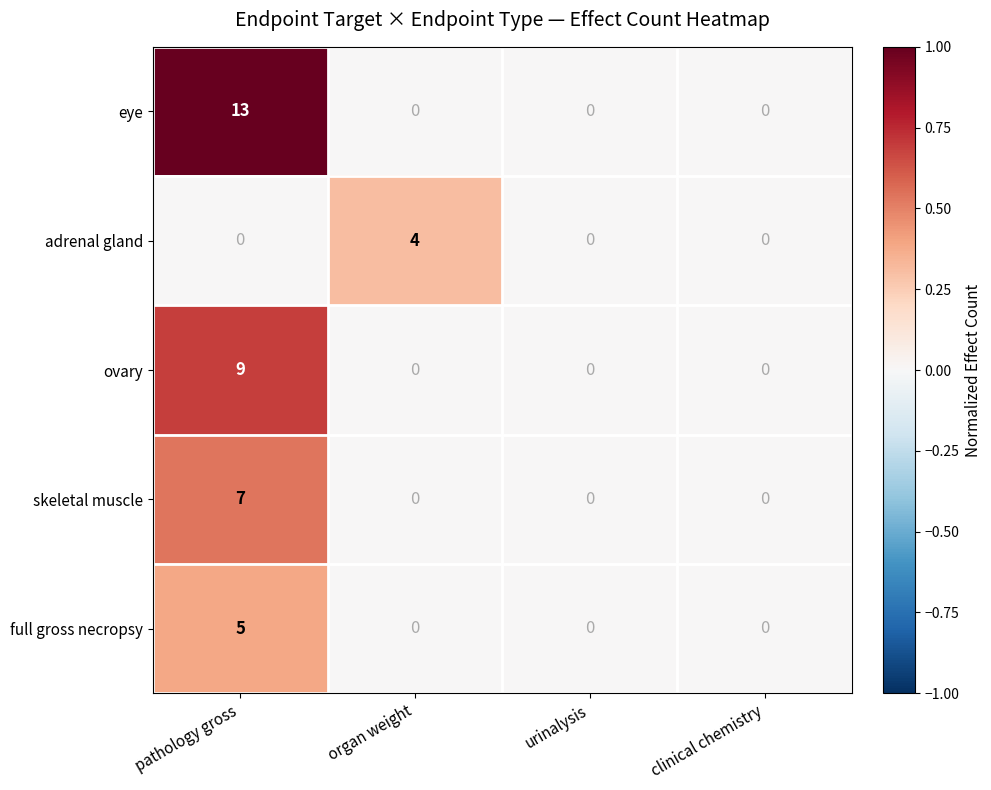

Reading left to right, extract all data points from this chart.

eye: pathology gross=13	organ weight=0	urinalysis=0	clinical chemistry=0
adrenal gland: pathology gross=0	organ weight=4	urinalysis=0	clinical chemistry=0
ovary: pathology gross=9	organ weight=0	urinalysis=0	clinical chemistry=0
skeletal muscle: pathology gross=7	organ weight=0	urinalysis=0	clinical chemistry=0
full gross necropsy: pathology gross=5	organ weight=0	urinalysis=0	clinical chemistry=0